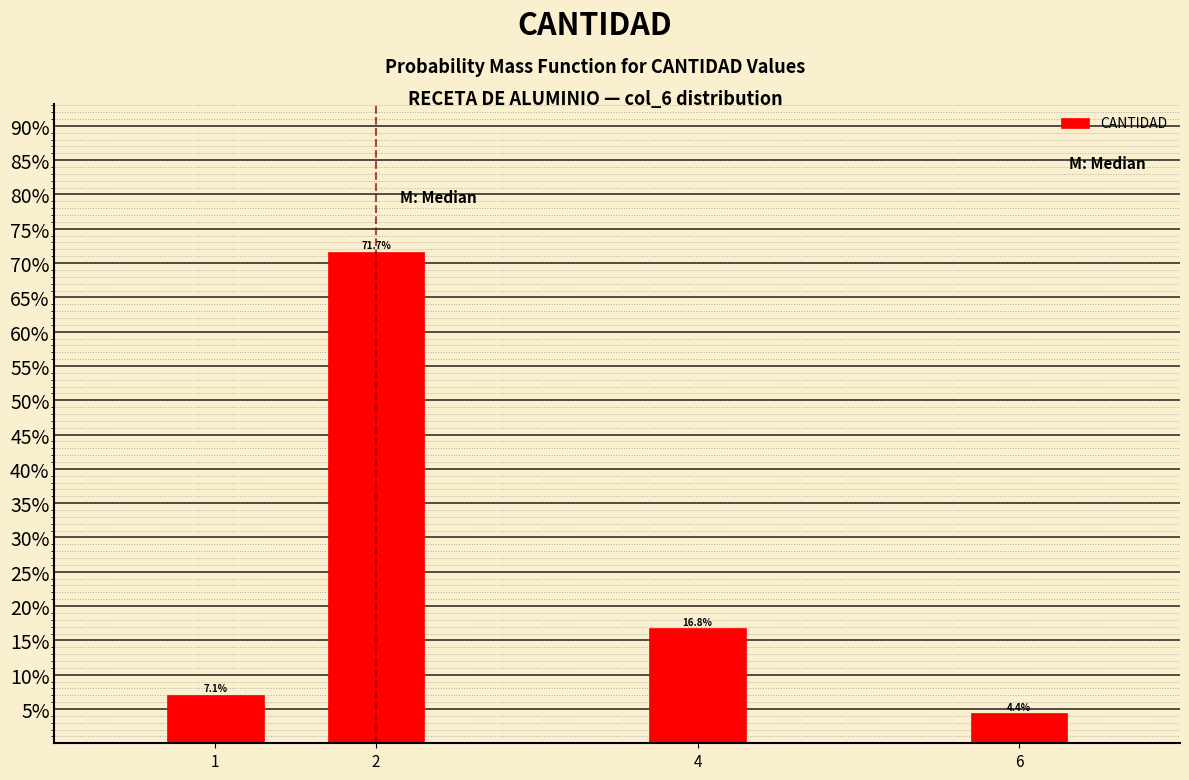

Reading left to right, list all the values displayed in this chart.

7.1	71.7	16.8	4.4